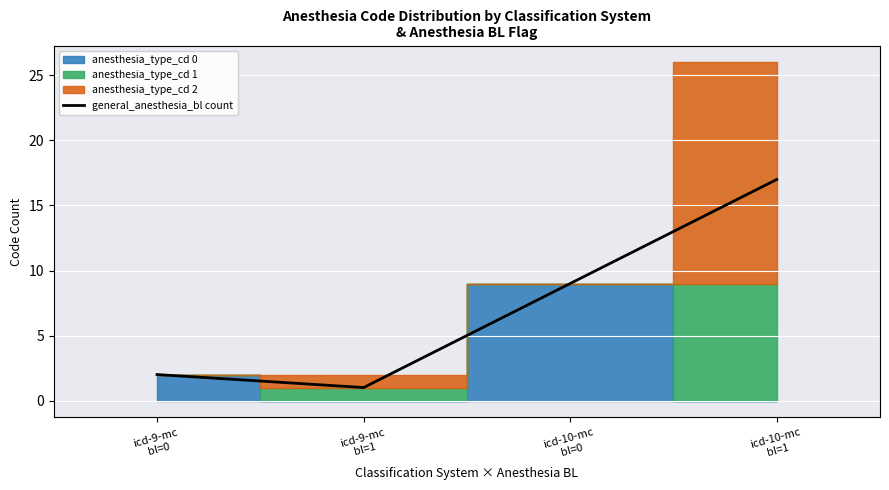

How many lines are shown in the chart?

1